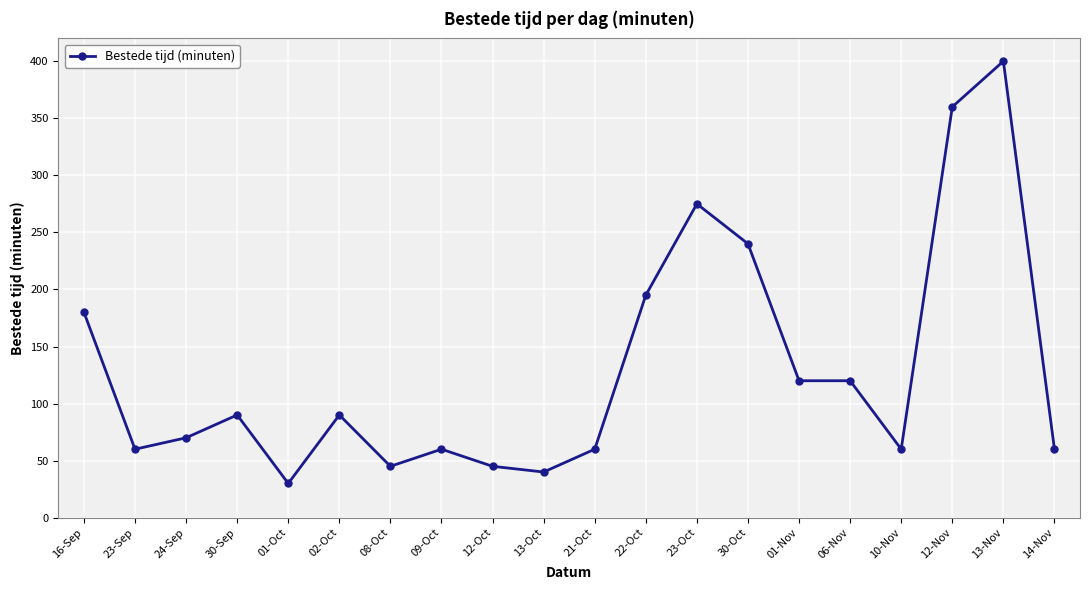

At which category does the chart reach its minimum across all series?

01-Oct